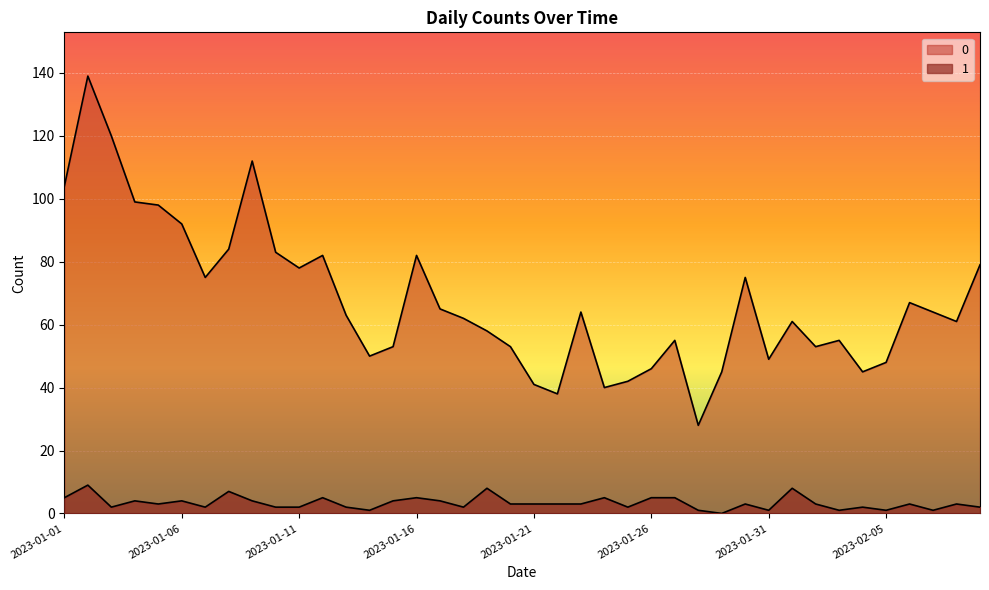

True or false: 1 and 0 intersect in this chart.

False